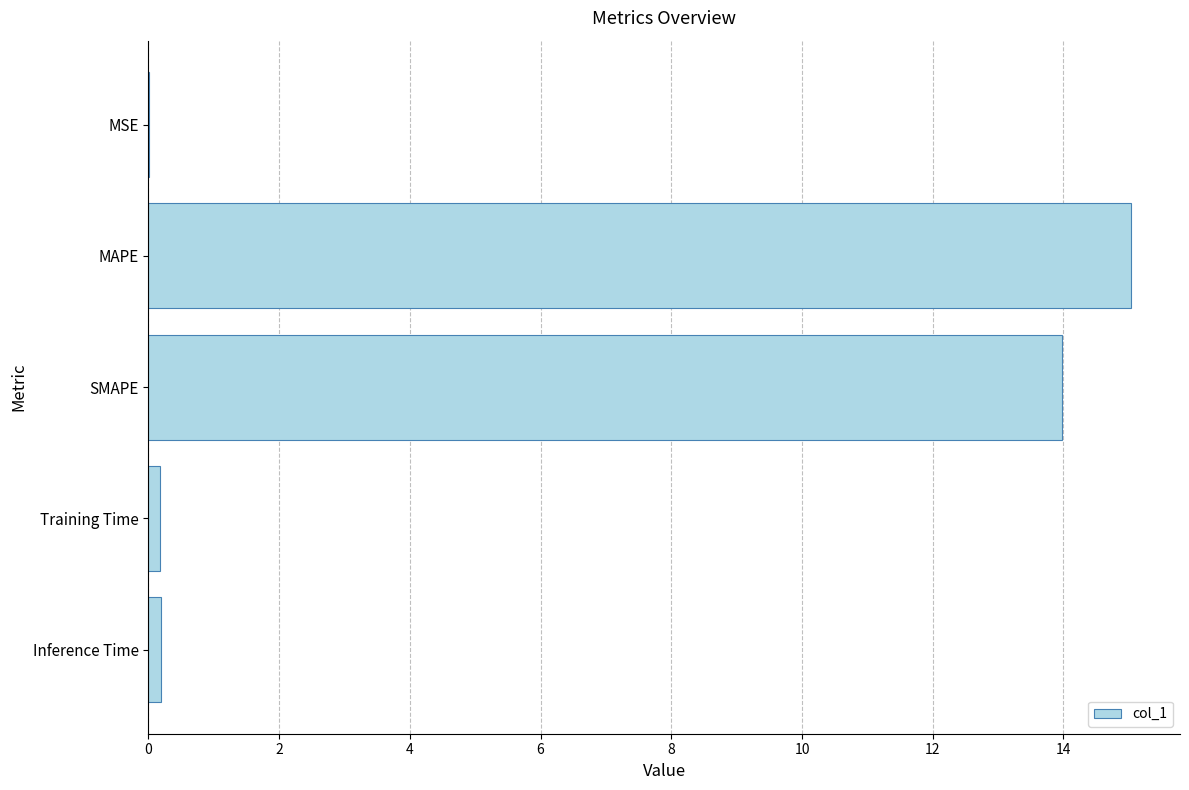

What is the sum of all values?

29.4